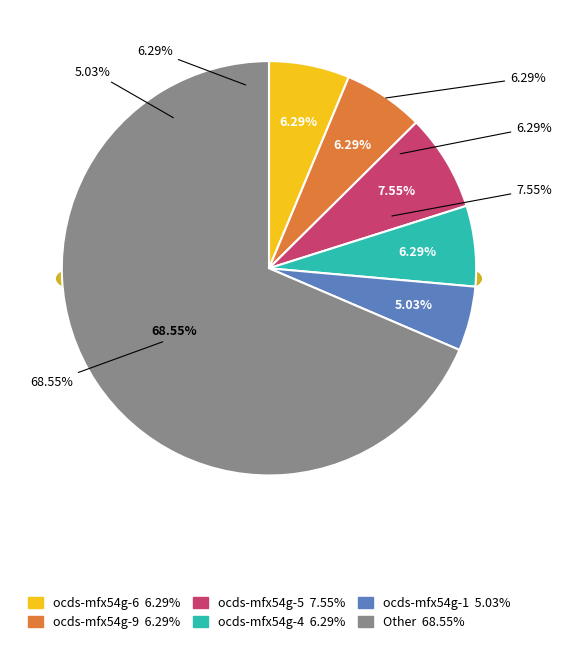

To the nearest percent, what is the difference between the ocds-mfx54g-9 and ocds-mfx54g-5 slice percentages?

1%